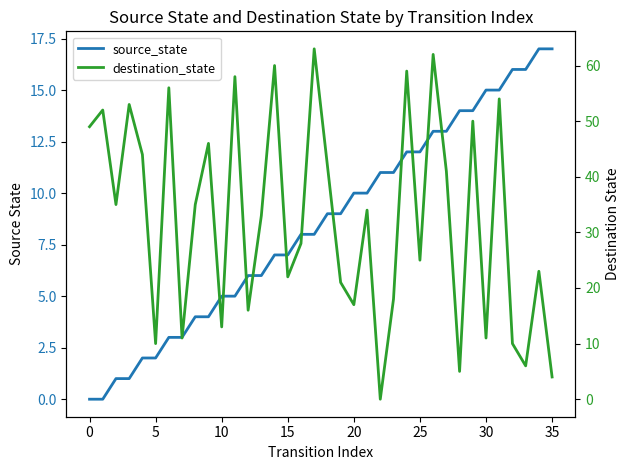

Which series has the widest spread of values?

destination_state